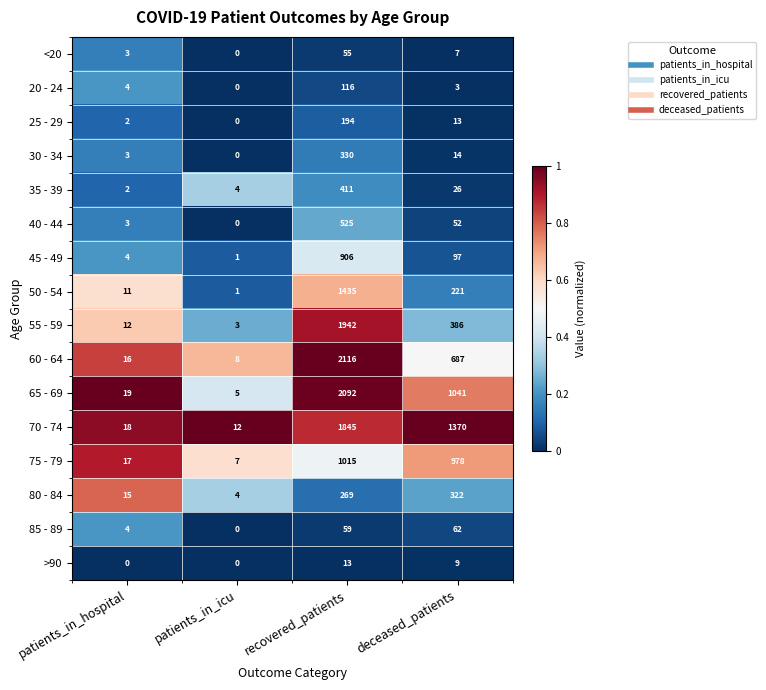

How many data points does each series have?

4